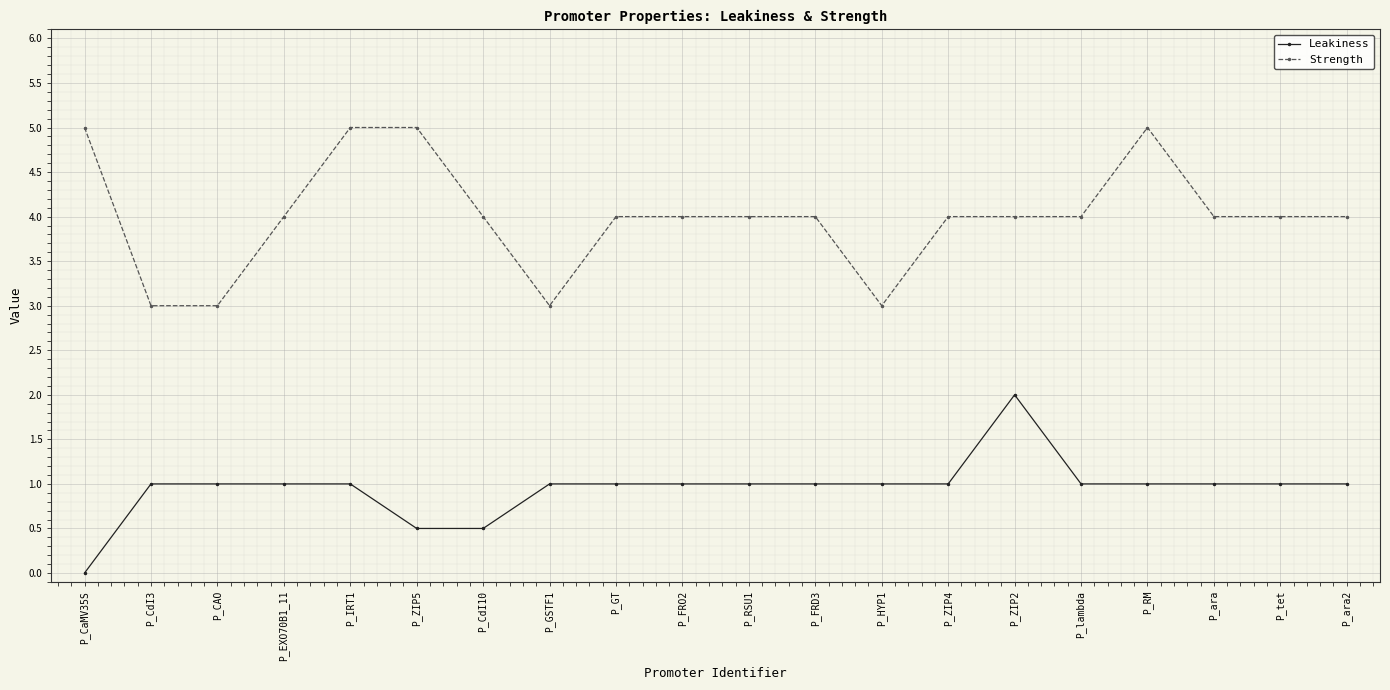

Reading left to right, what are all the values shown in this chart?

Leakiness: 0.0	1.0	1.0	1.0	1.0	0.5	0.5	1.0	1.0	1.0	1.0	1.0	1.0	1.0	2.0	1.0	1.0	1.0	1.0	1.0
Strength: 5.0	3.0	3.0	4.0	5.0	5.0	4.0	3.0	4.0	4.0	4.0	4.0	3.0	4.0	4.0	4.0	5.0	4.0	4.0	4.0